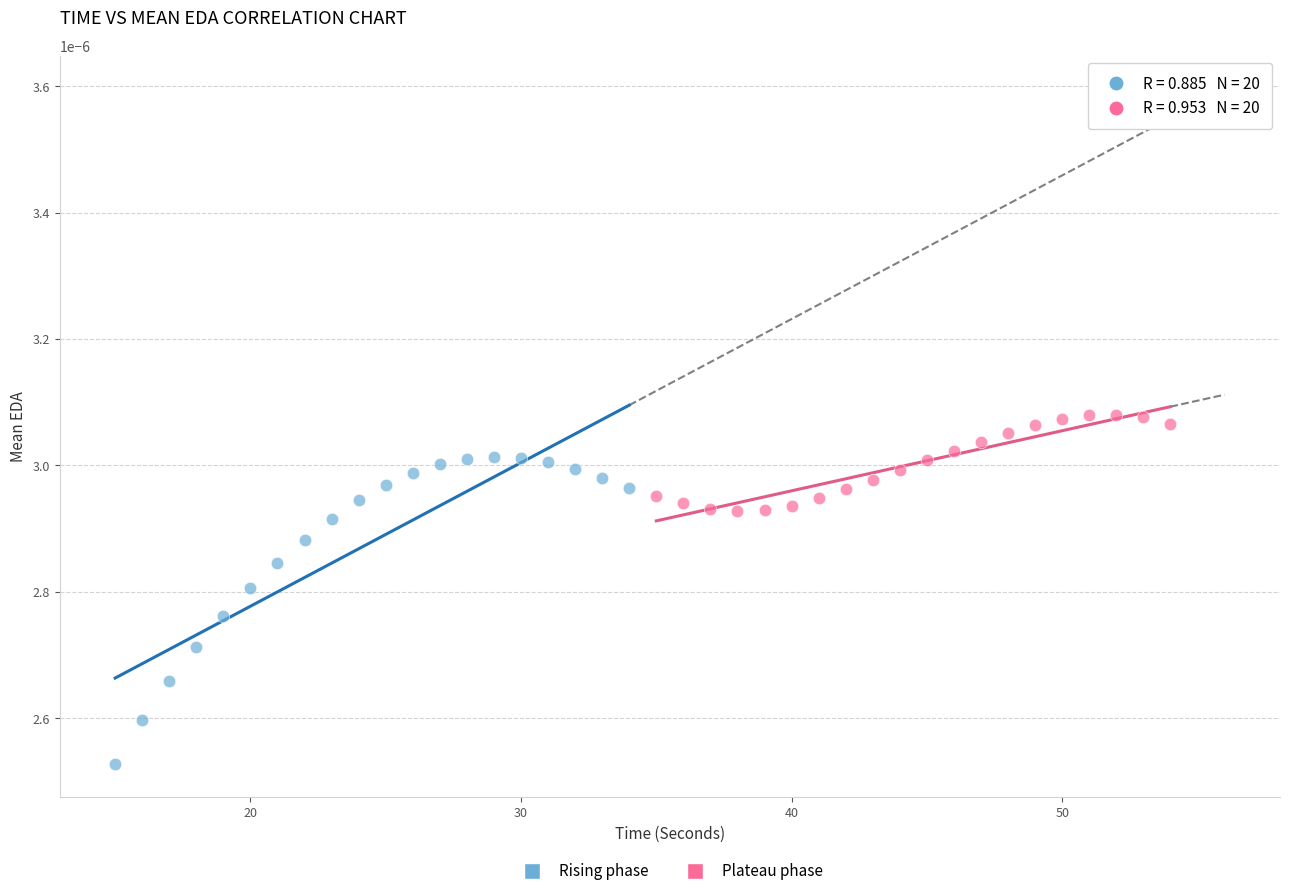

Which series reaches the maximum Y coordinate?

Plateau phase